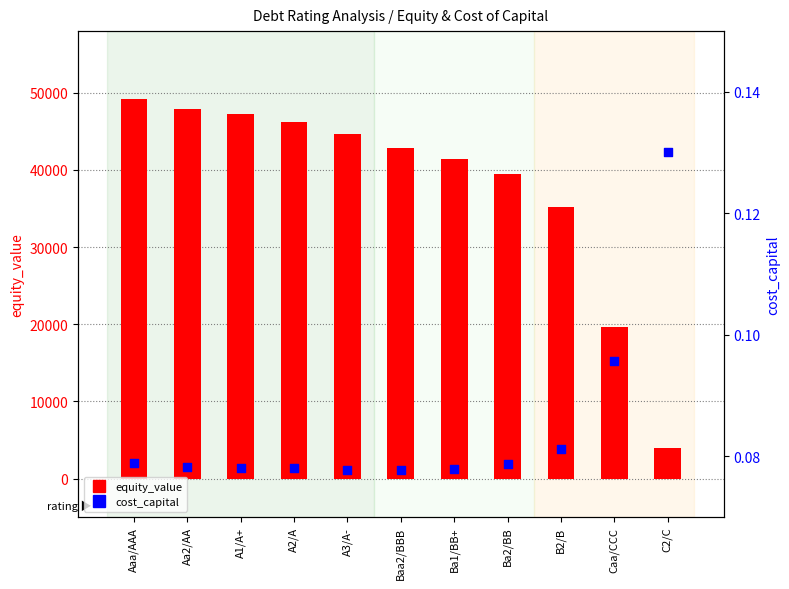

Which series has the largest total across all categories?

equity_value